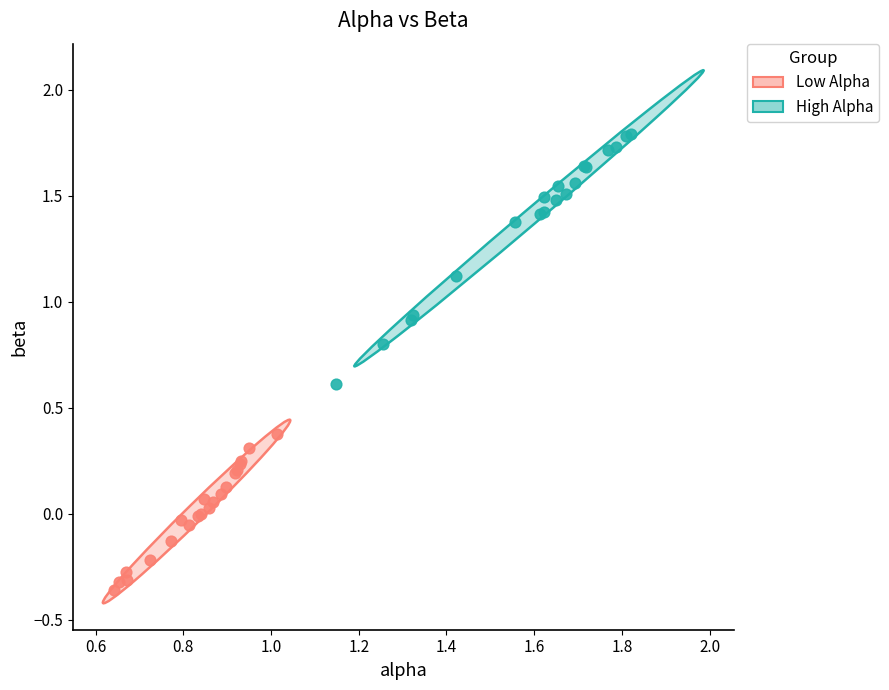

Which series reaches the minimum Y coordinate?

Low Alpha